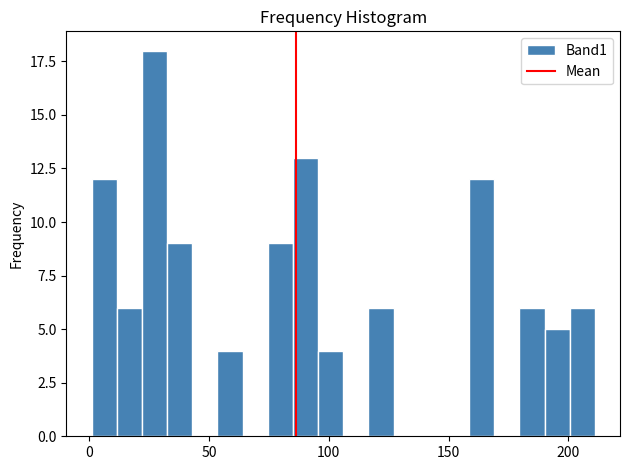

Read against the x-axis, roughly where is the centre of the tallest bar?

25